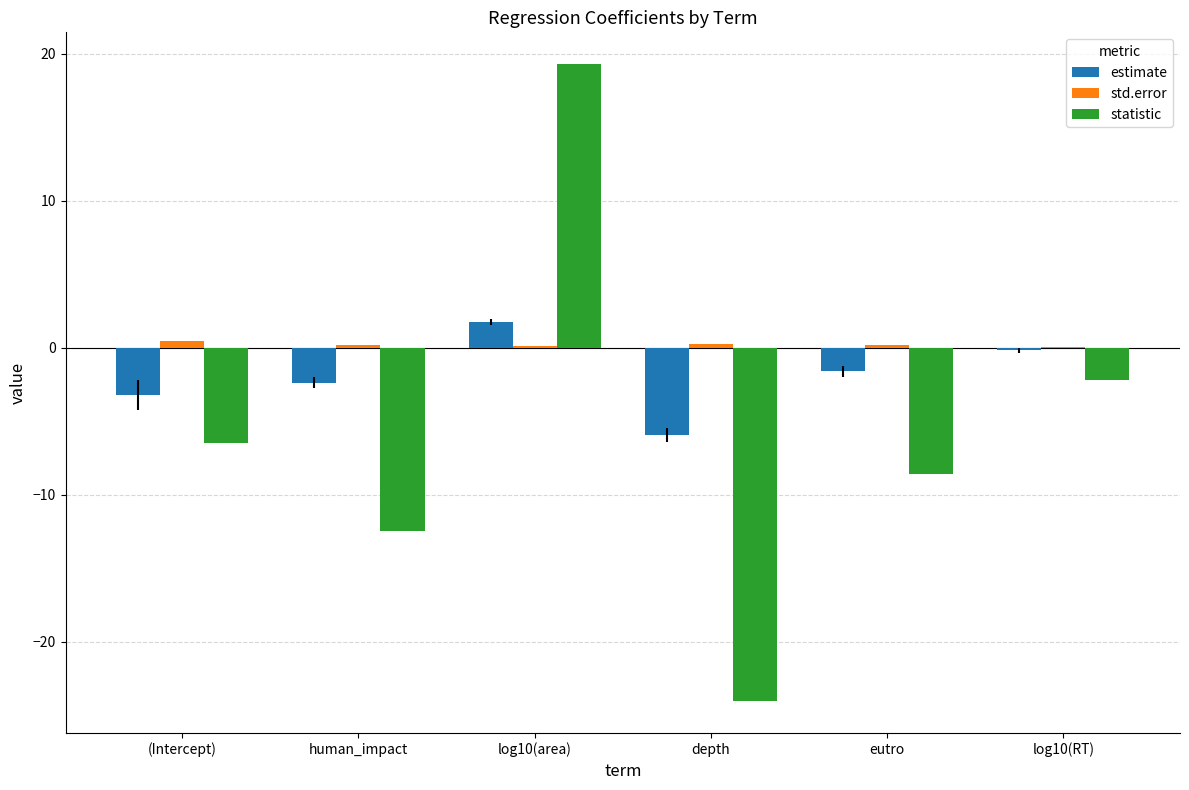

True or false: estimate has a value of 1.8 at log10(area).

True